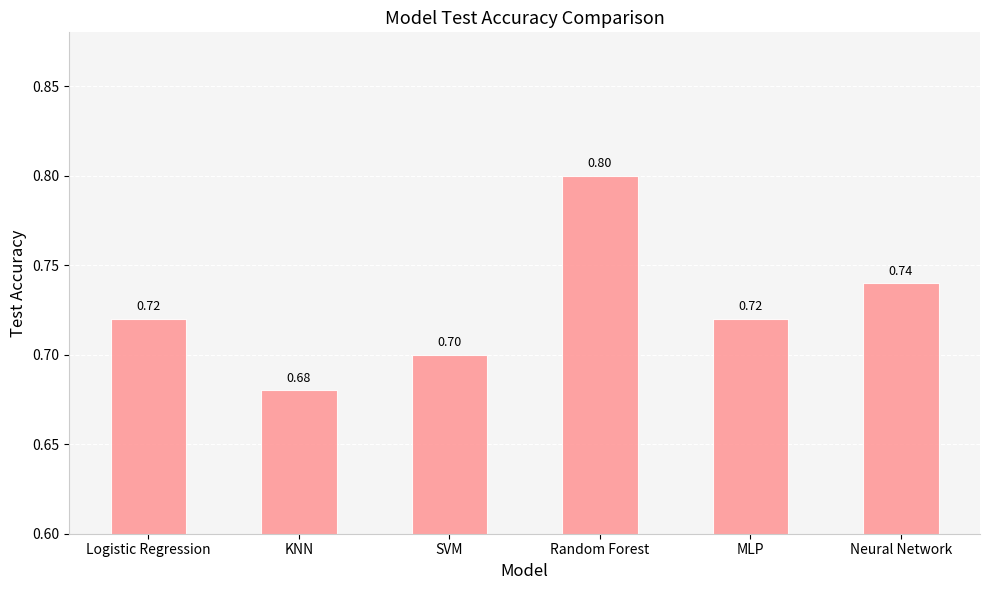

Which category has the highest value across all series?

Random Forest